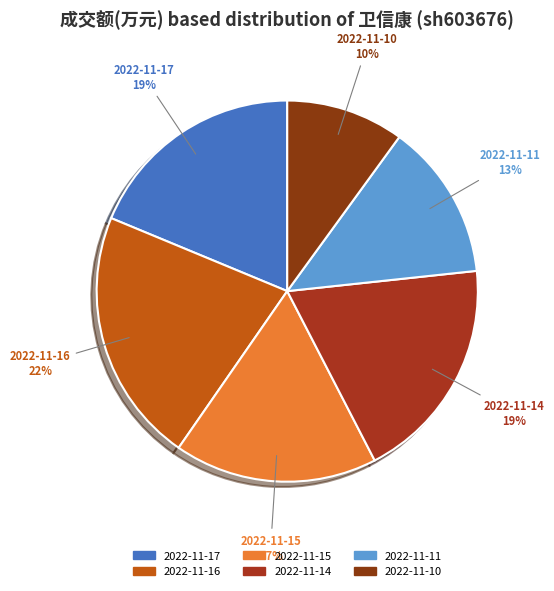

What percentage is the 2022-11-10 slice, to the nearest percent?

10%